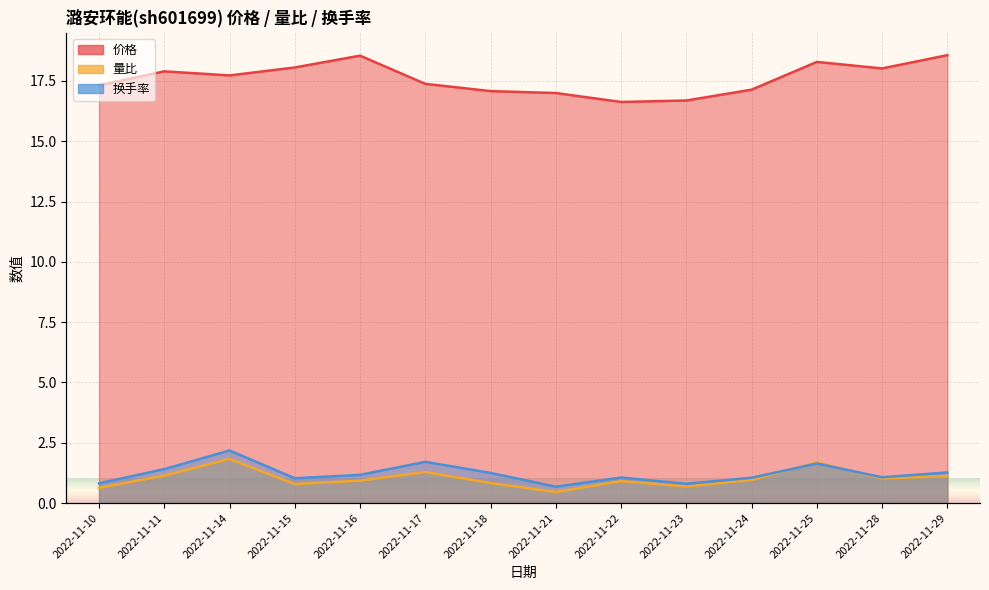

At 2022-11-29, list the series in order from largest to smallest.

价格, 换手率, 量比